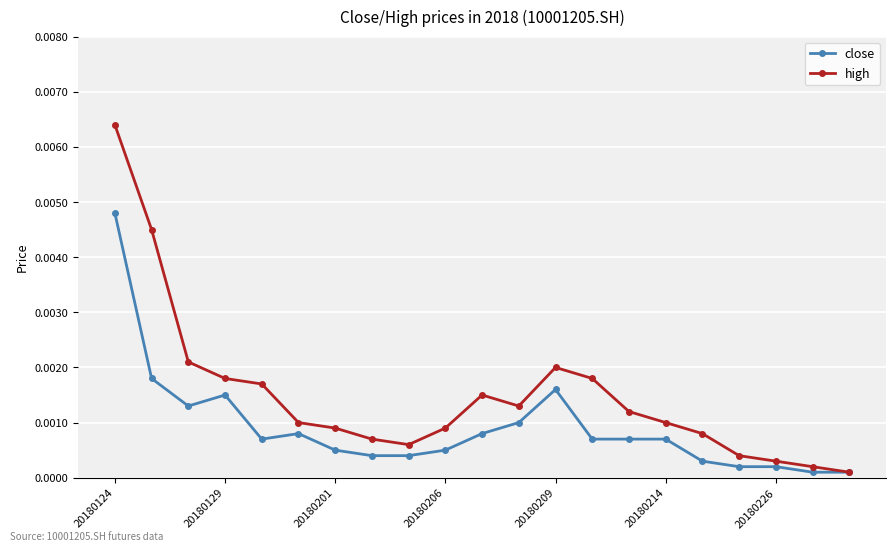

Which series has the largest range (max minus min)?

high